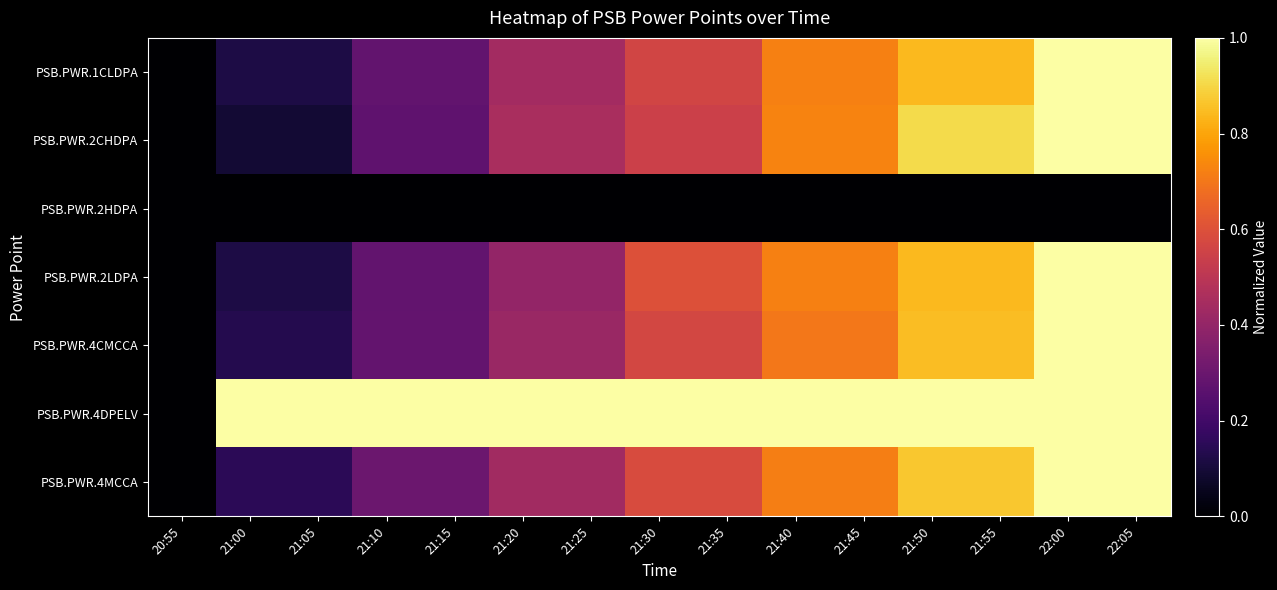

At how many categories does at least one series exceed 0?

14